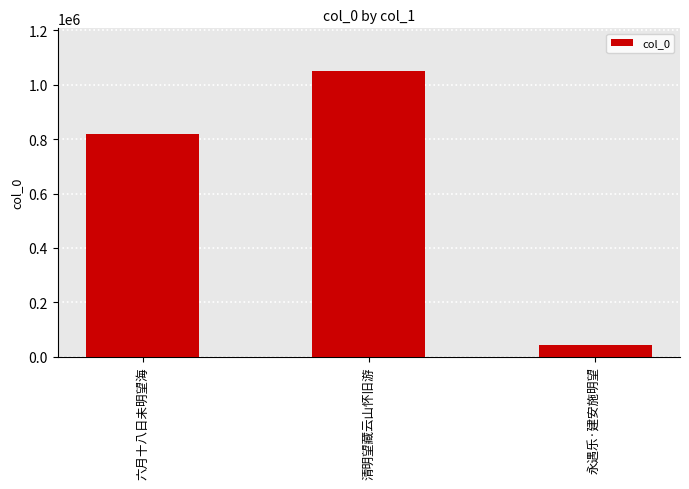

Reading right to left, list all the values displayed in this chart.

41673	1049843	819150